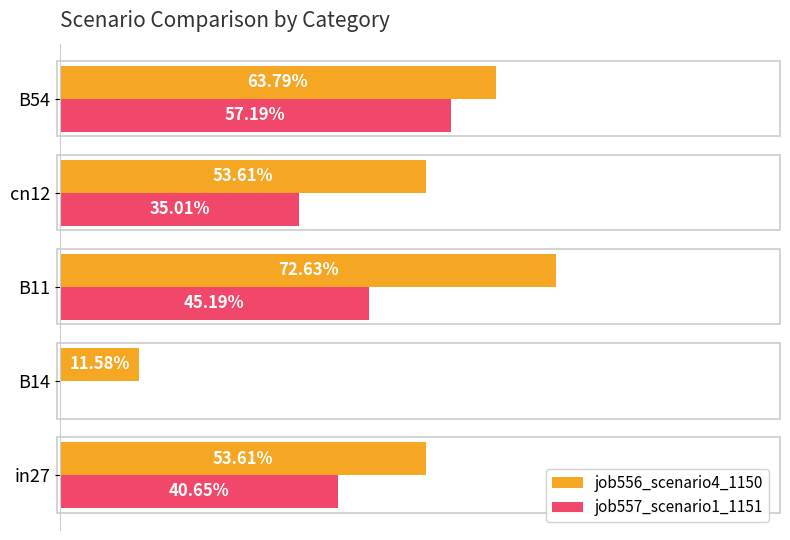

What are all the series names shown in the legend?

job556_scenario4_1150, job557_scenario1_1151